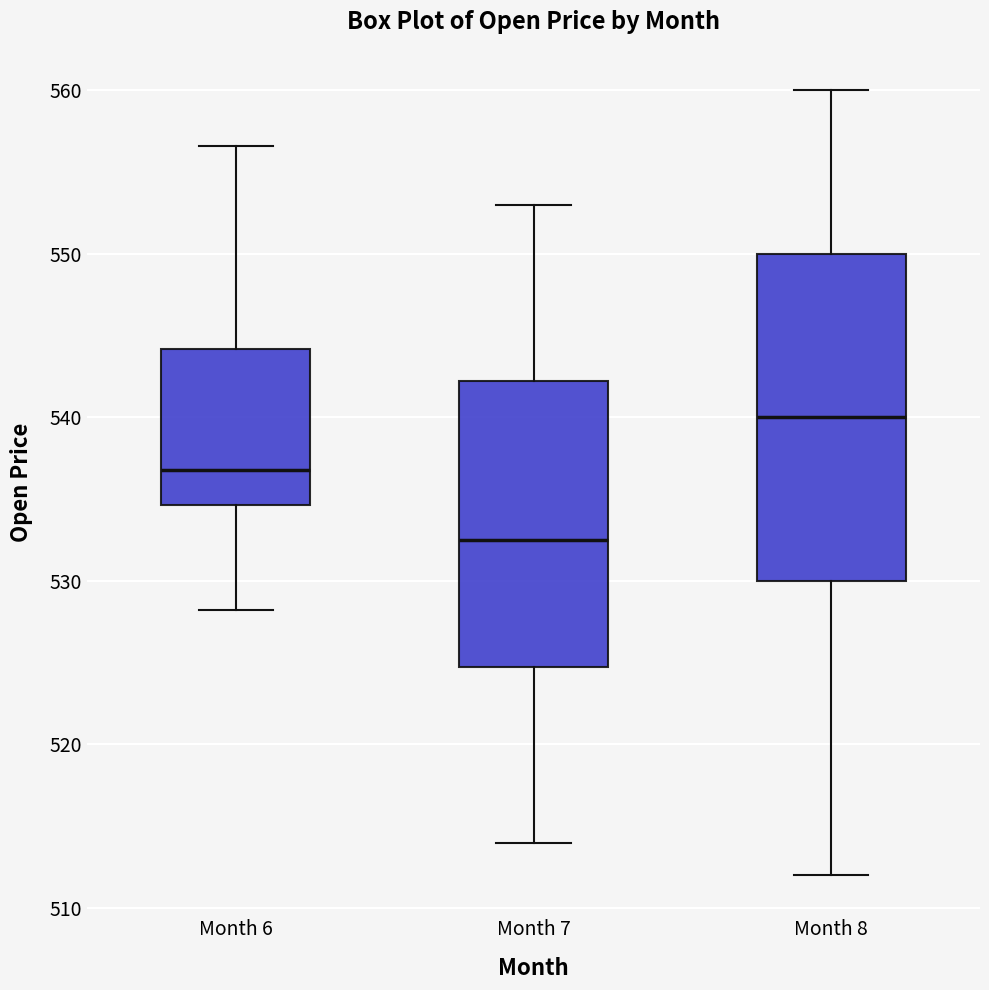

Which box has the highest median line?

Month 8